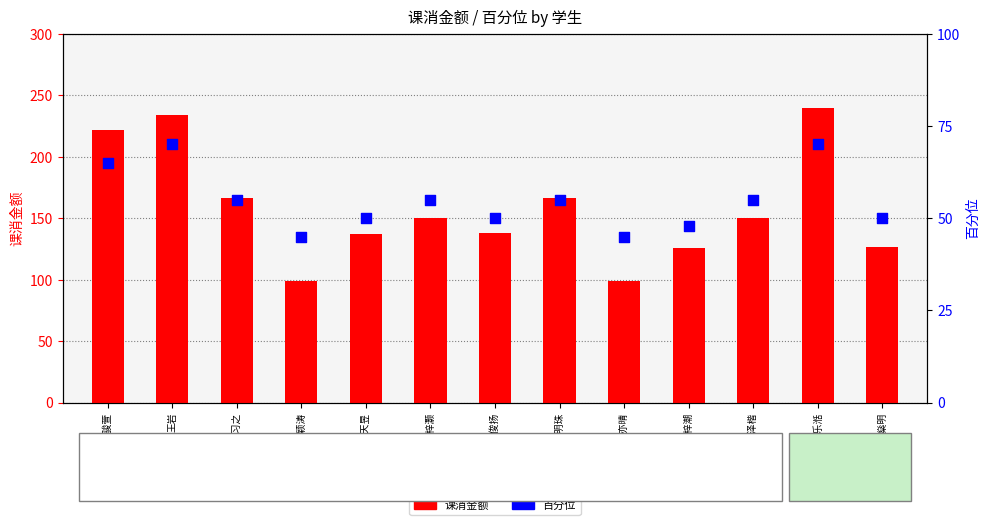

Which series contains the highest Y value?

课消金额